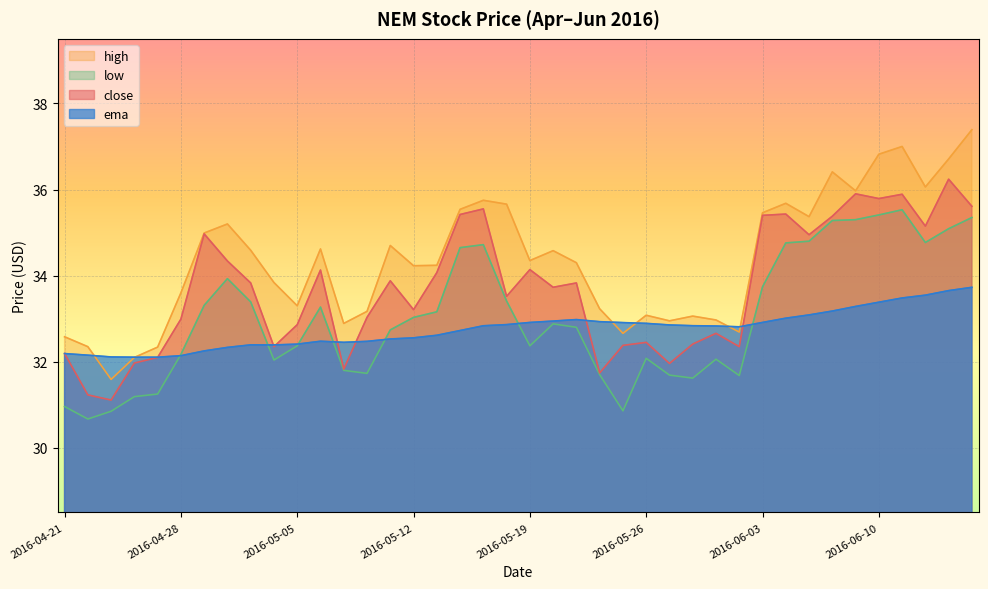

What is the sum of all close values?

1348.0